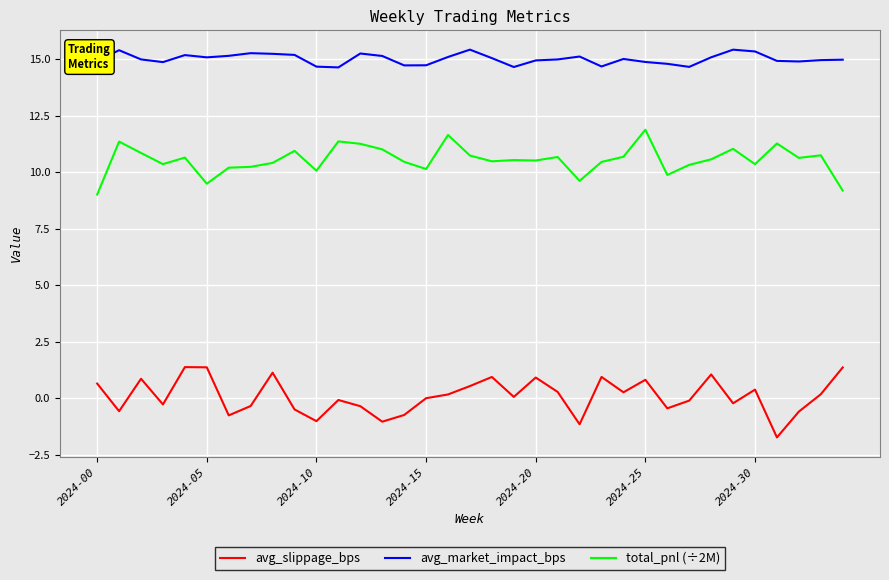

What is the difference between the maximum and minimum values in the total_pnl (÷2M) series?

2.9